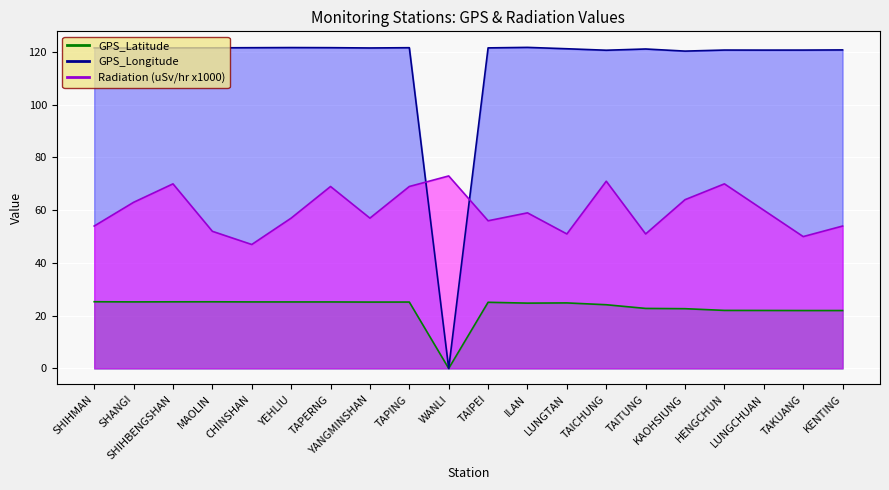

Is it true that GPS_Longitude equals 178.5 at LUNGCHUAN?

False